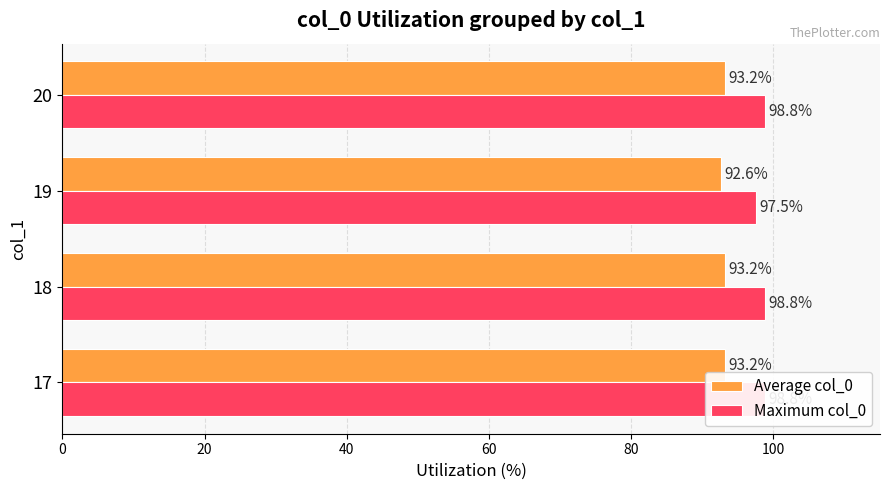

Does the chart contain any negative values?

No